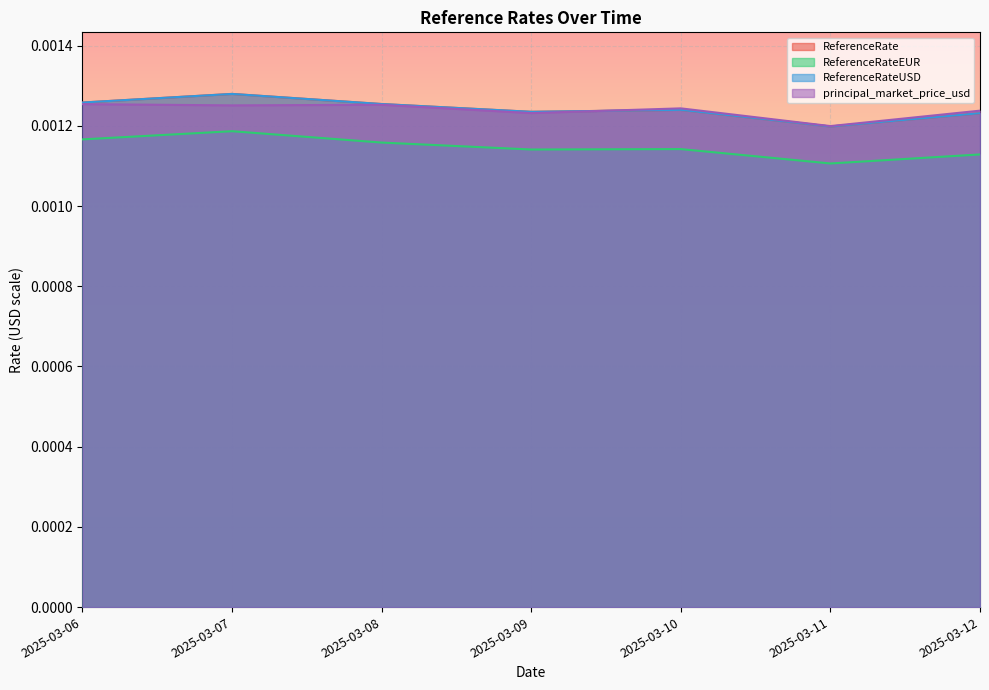

At which category does the chart reach its peak across all series?

2025-03-07